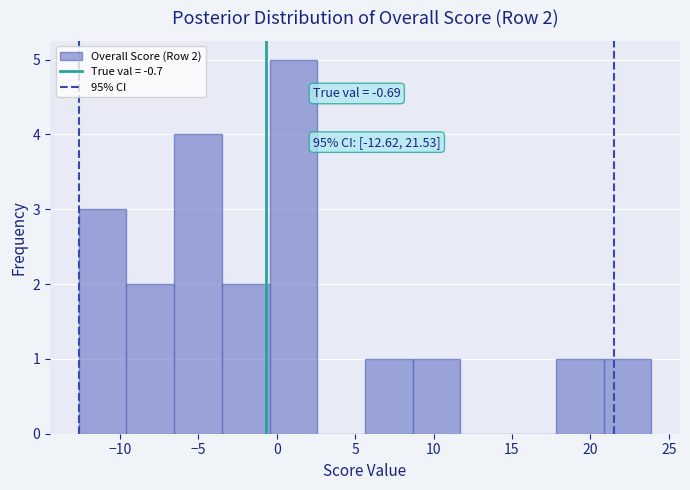

Which range on the x-axis has the tallest bar?

-0.5 to 2.5